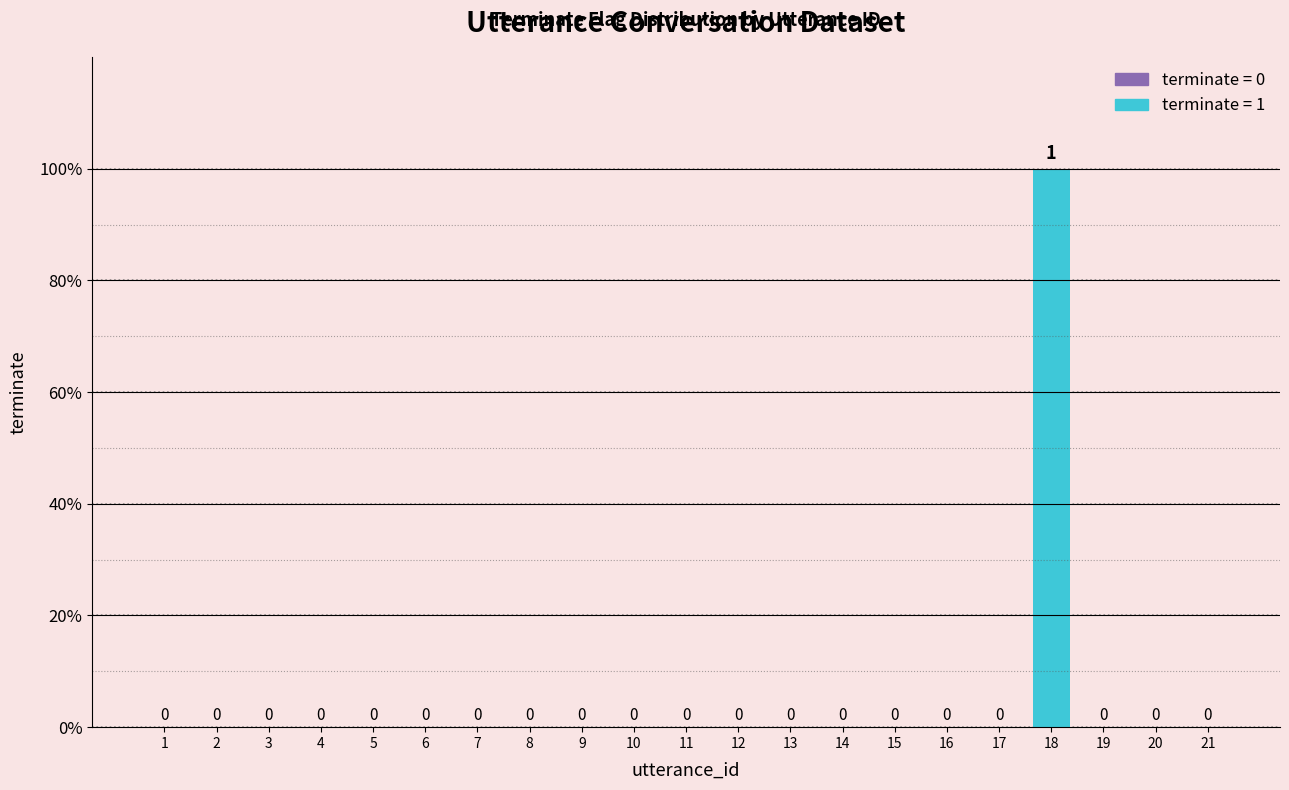

How many distinct data groups are displayed?

1